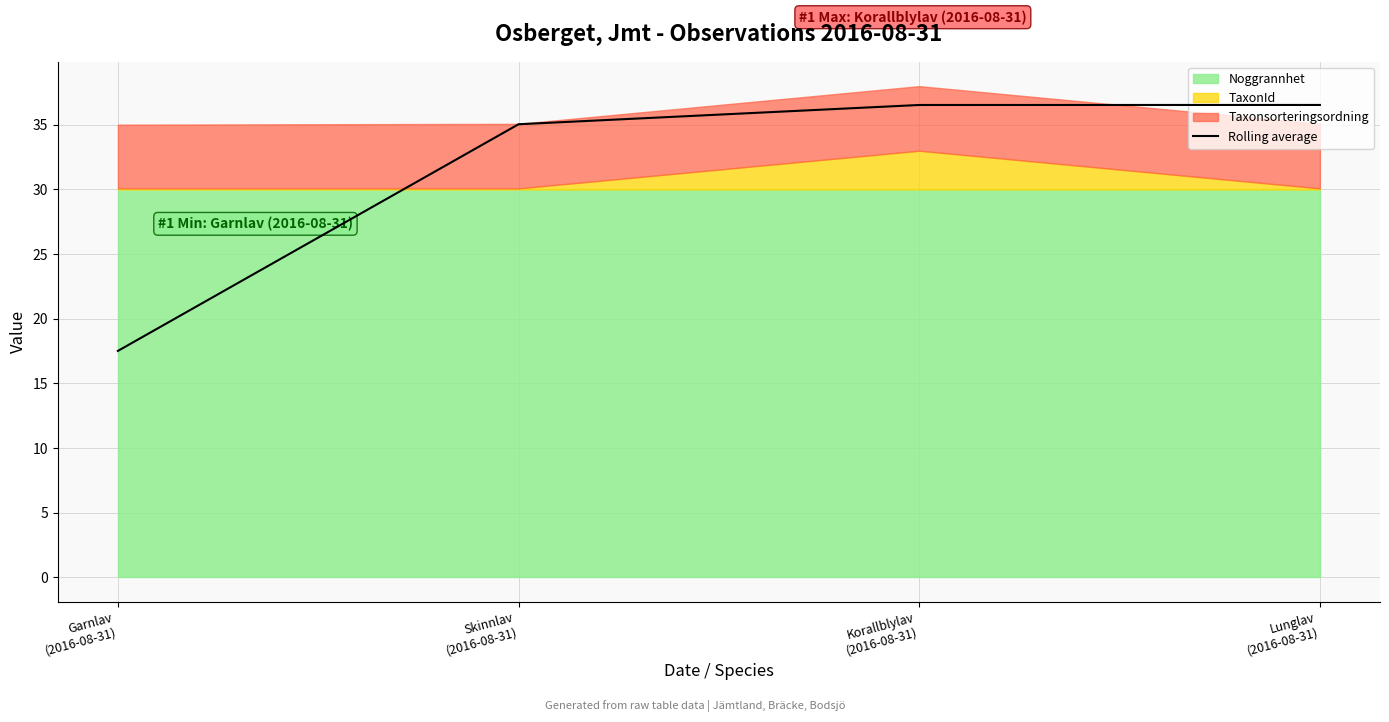

True or false: there are more than 0 points higher than both neighbors.

False